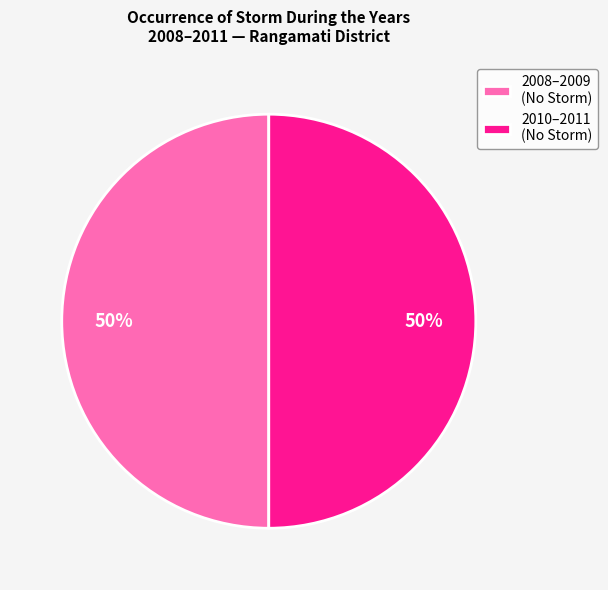

How many slices are in this pie chart?

2